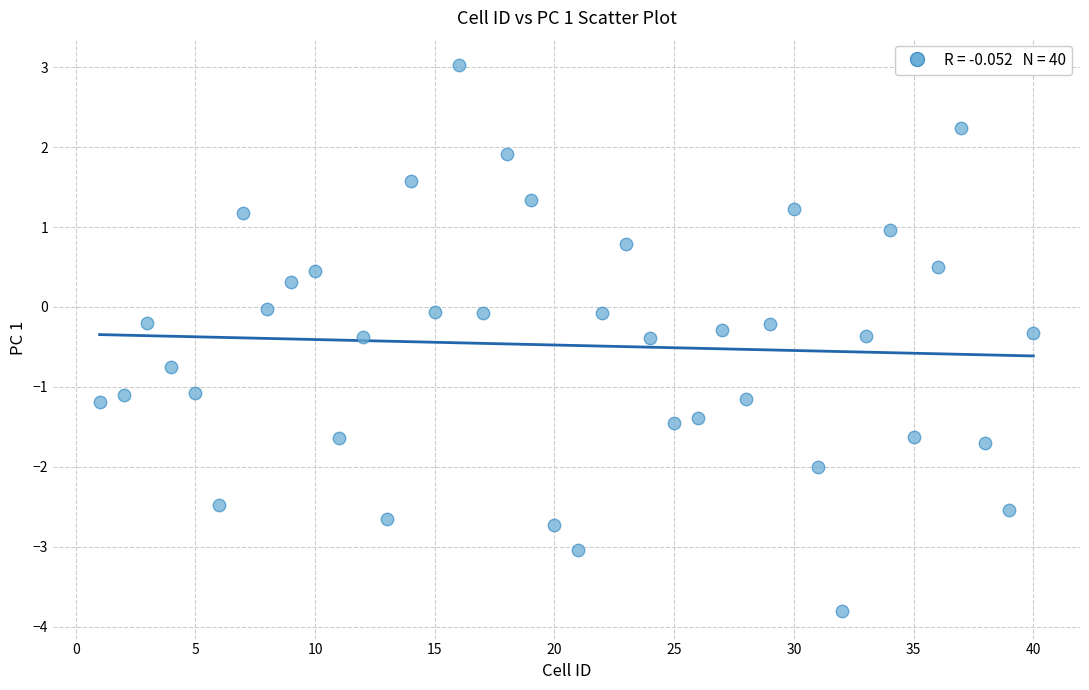

What is the range of X values (max minus min)?

39.0